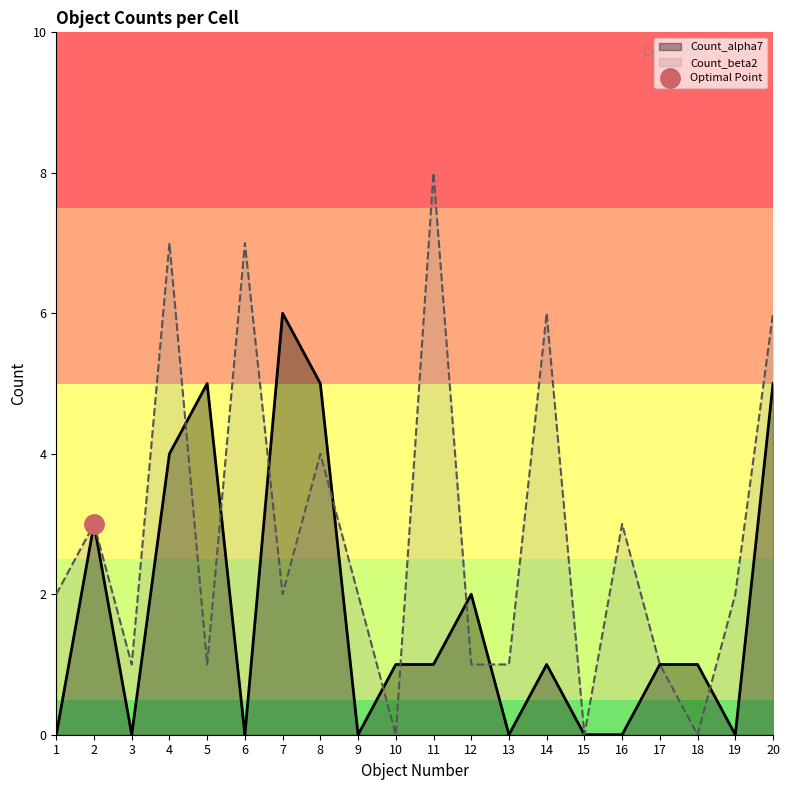

What value does the Count_beta2 series have at 7?

2